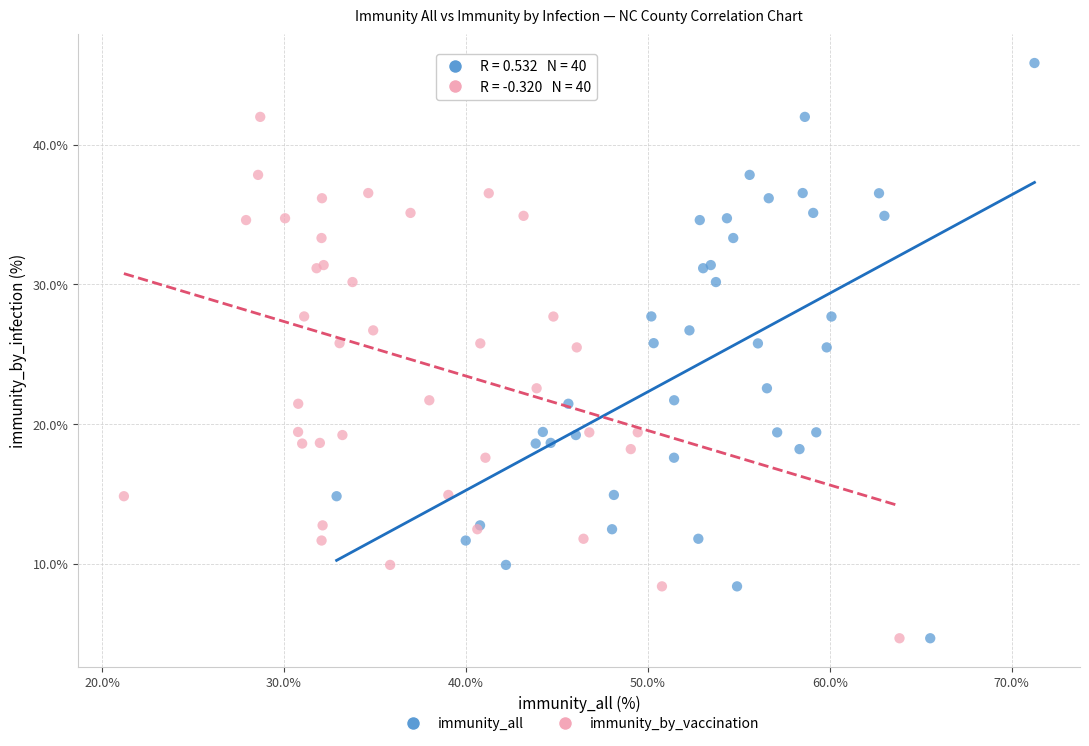

What are all the series names shown in the legend?

immunity_all, immunity_by_vaccination